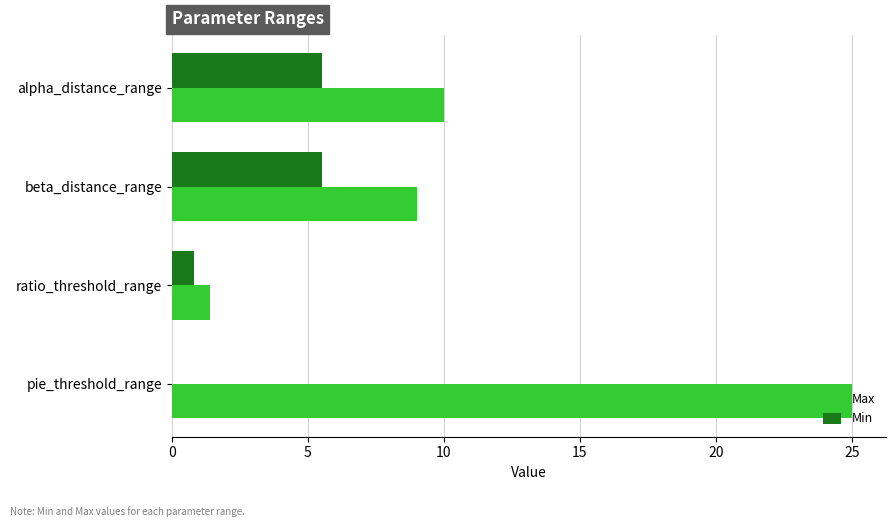

Which series has the widest spread of values?

Max